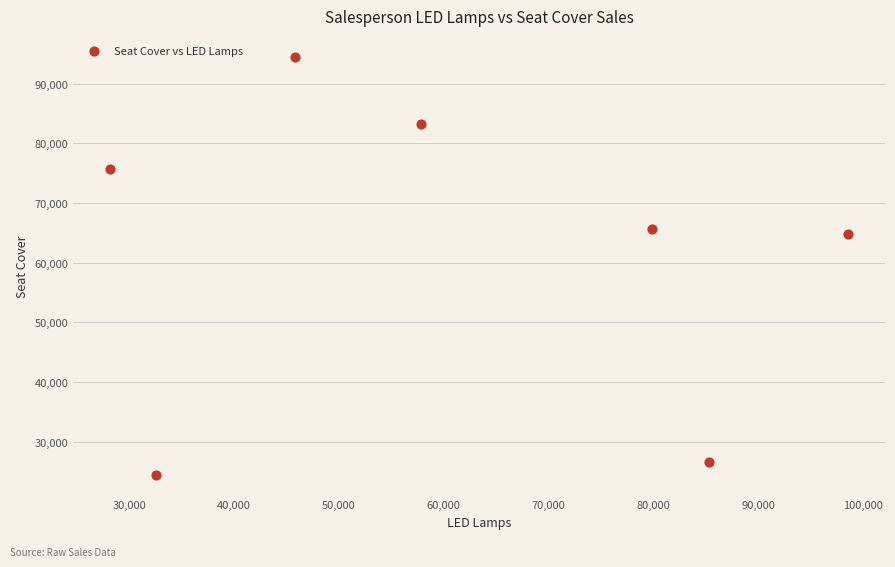

What is the range of Y values (max minus min)?

70074